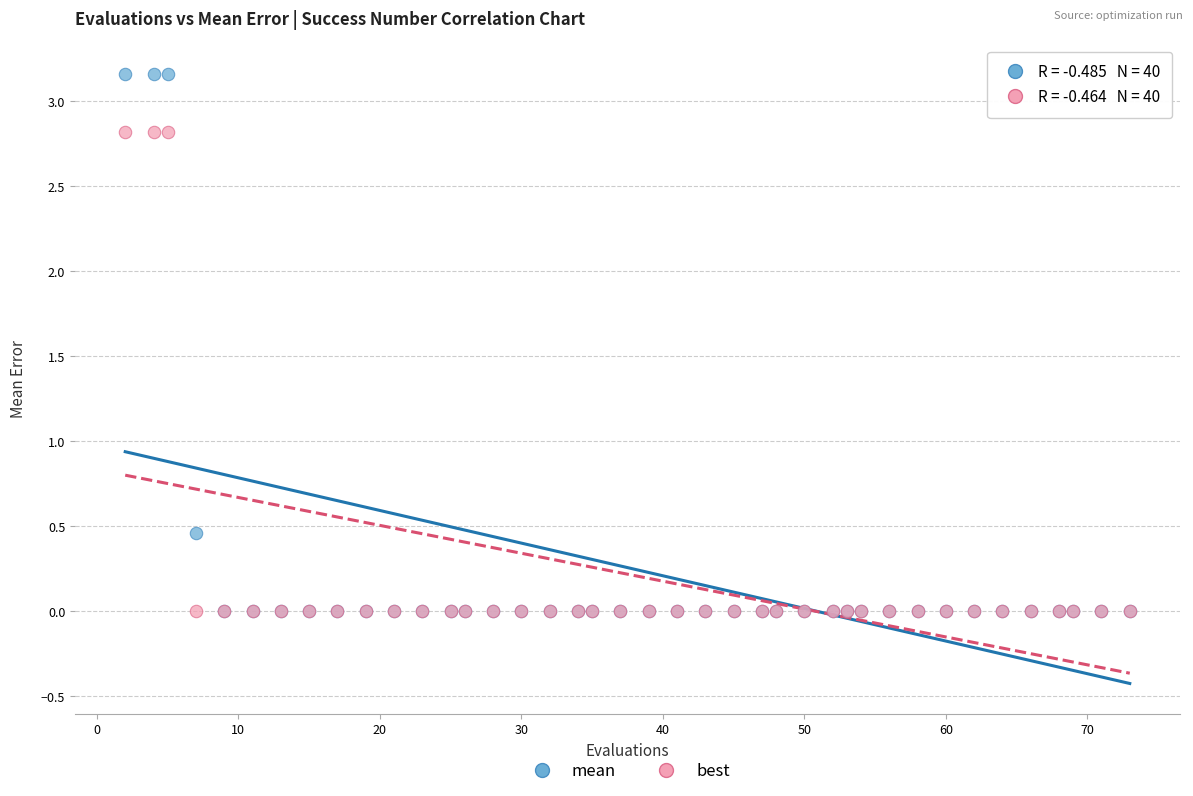

What are all the series names shown in the legend?

mean, best